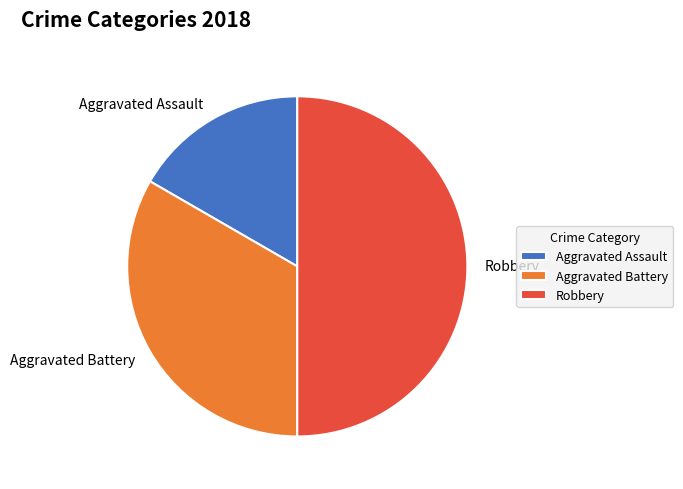

Does Aggravated Battery represent more than half of the total?

No